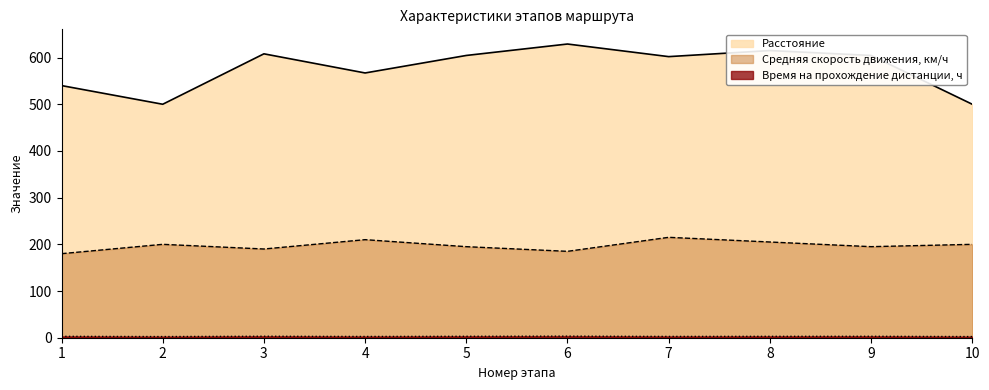

Which label corresponds to the smallest value in the chart?

2